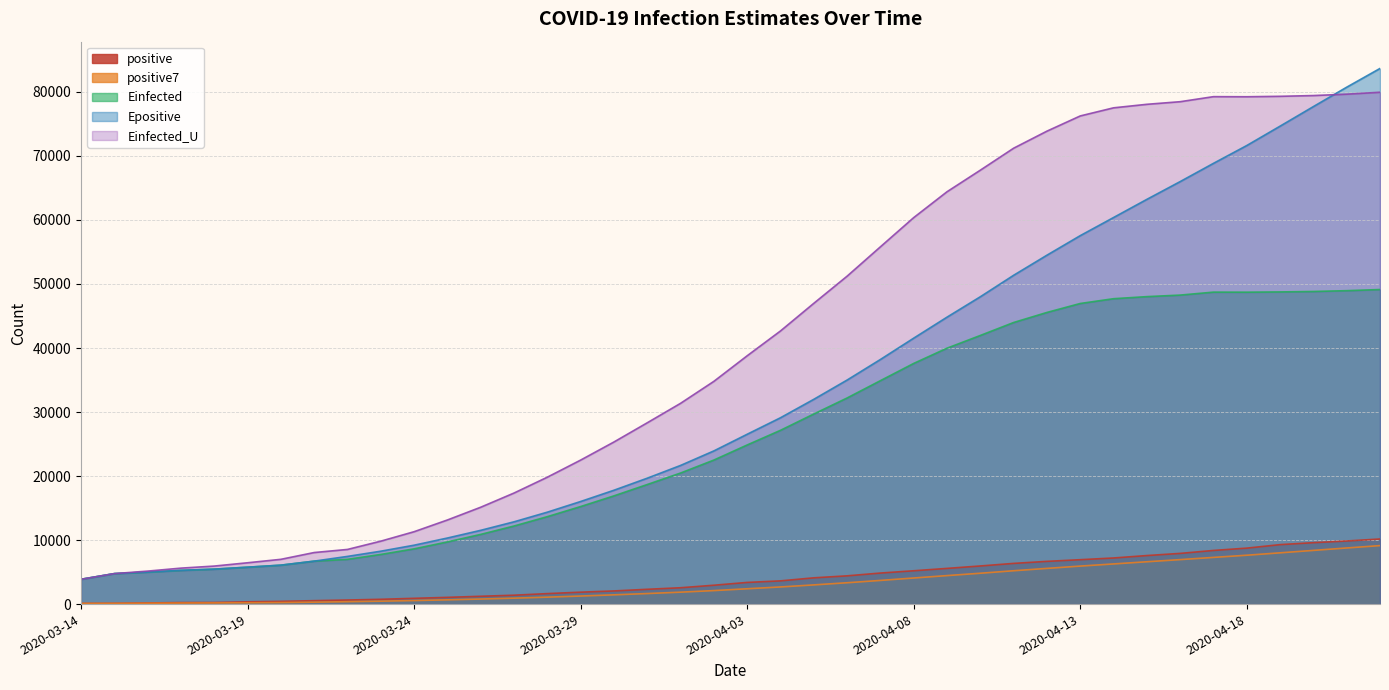

At how many categories does at least one series exceed 30289?

22